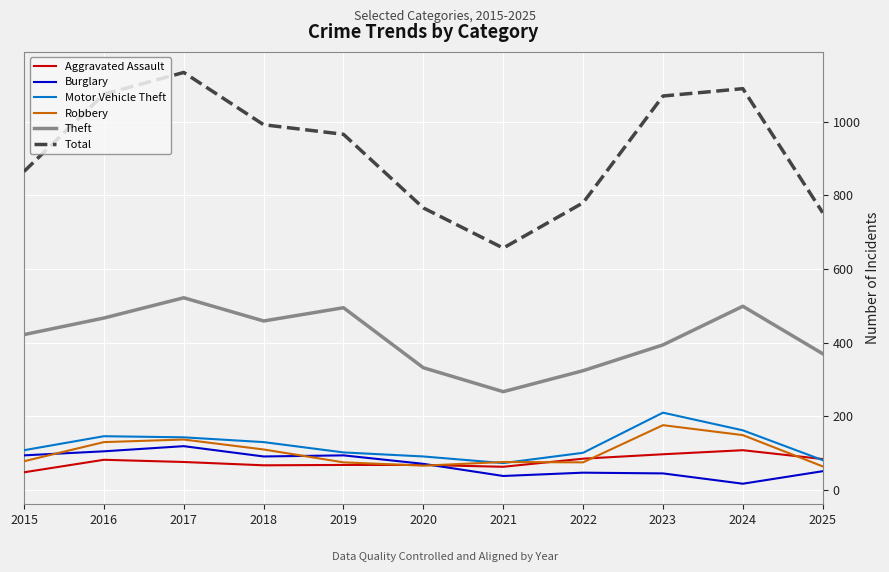

True or false: Aggravated Assault has a value of 97 at 2023.

True